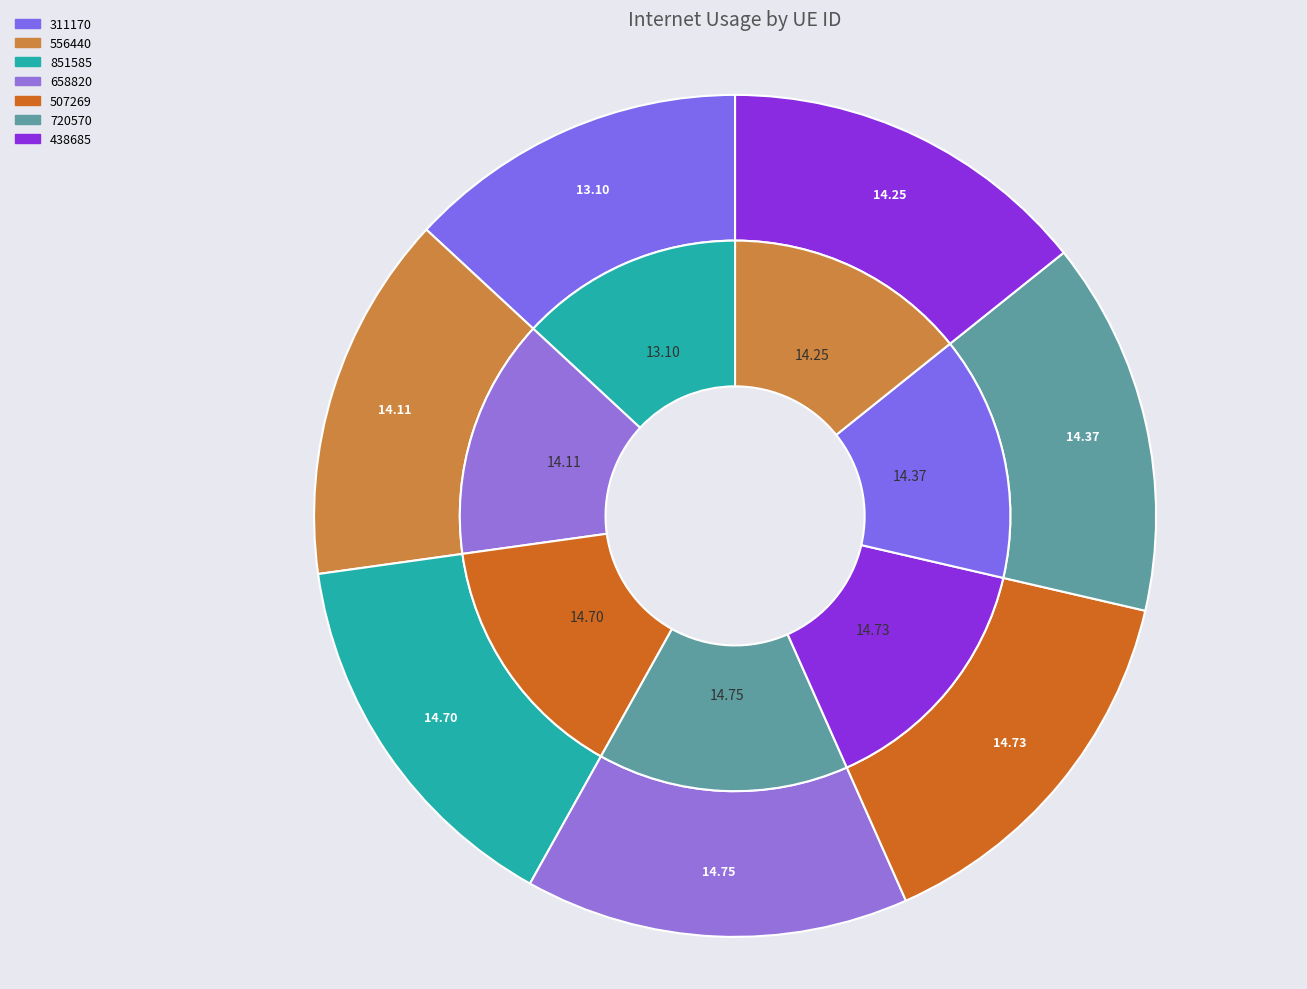

To the nearest percent, what percentage of the pie is 658820?

15%